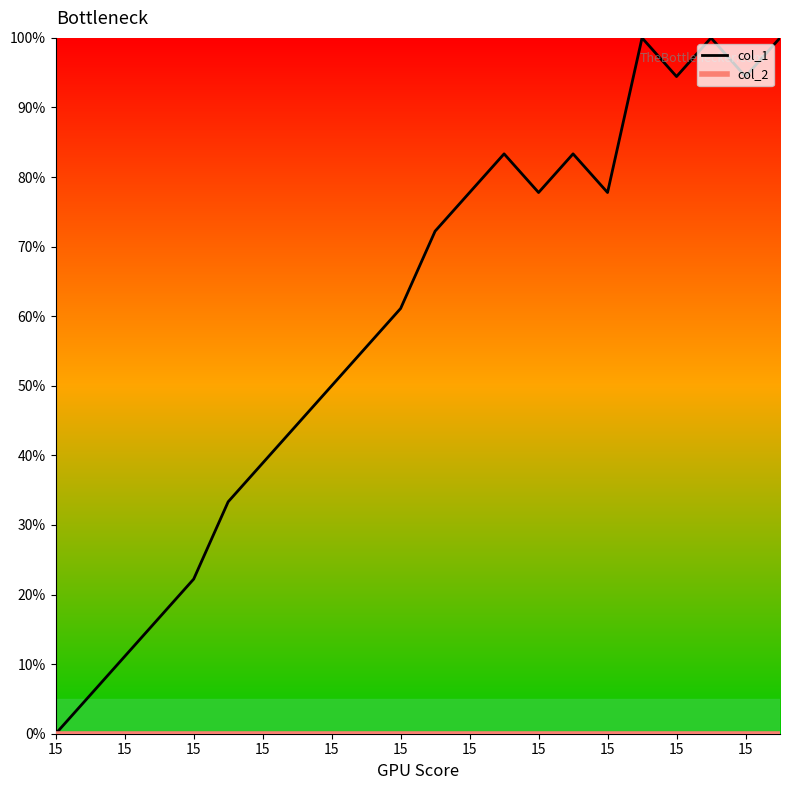

Which series has the largest range (max minus min)?

col_1